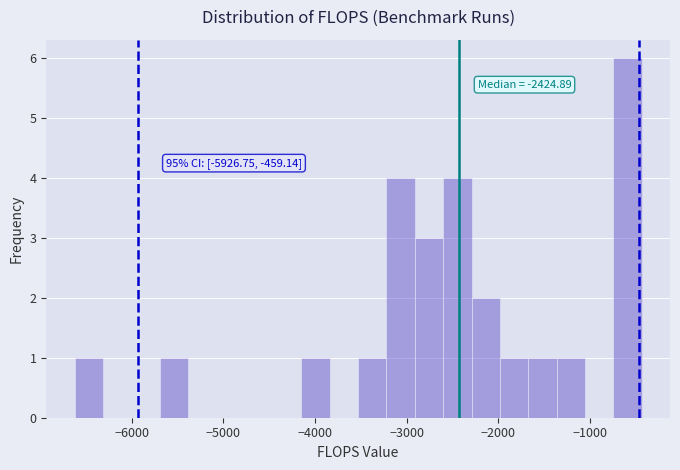

Around what value on the x-axis is the tallest bar? Give the approximate position of its centre, as read against the axis.

-600